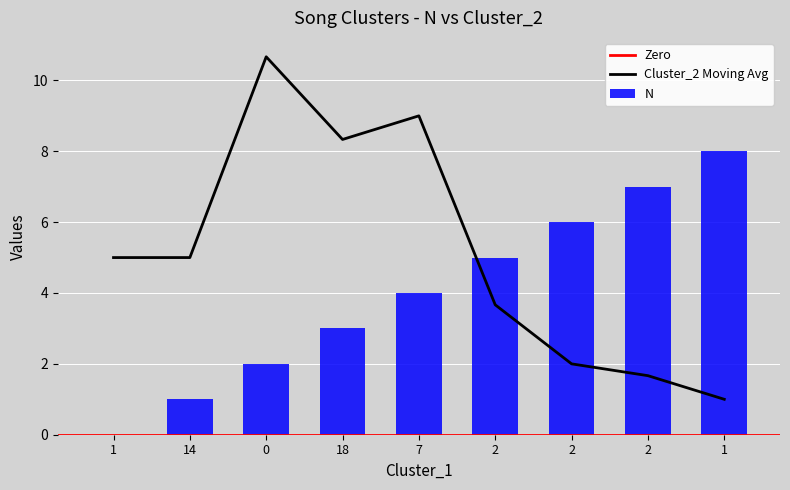

Which has a higher value, 14 or 7?

7